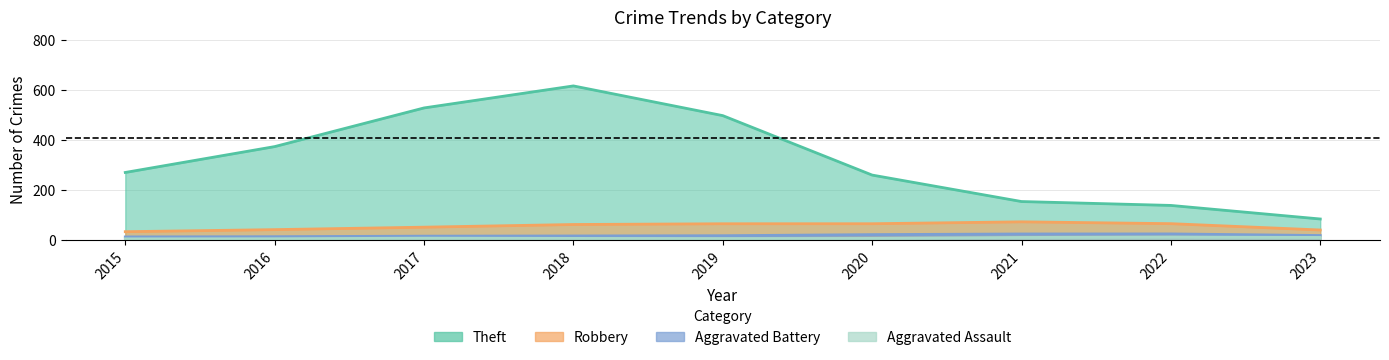

Which category has the highest value across all series?

2018